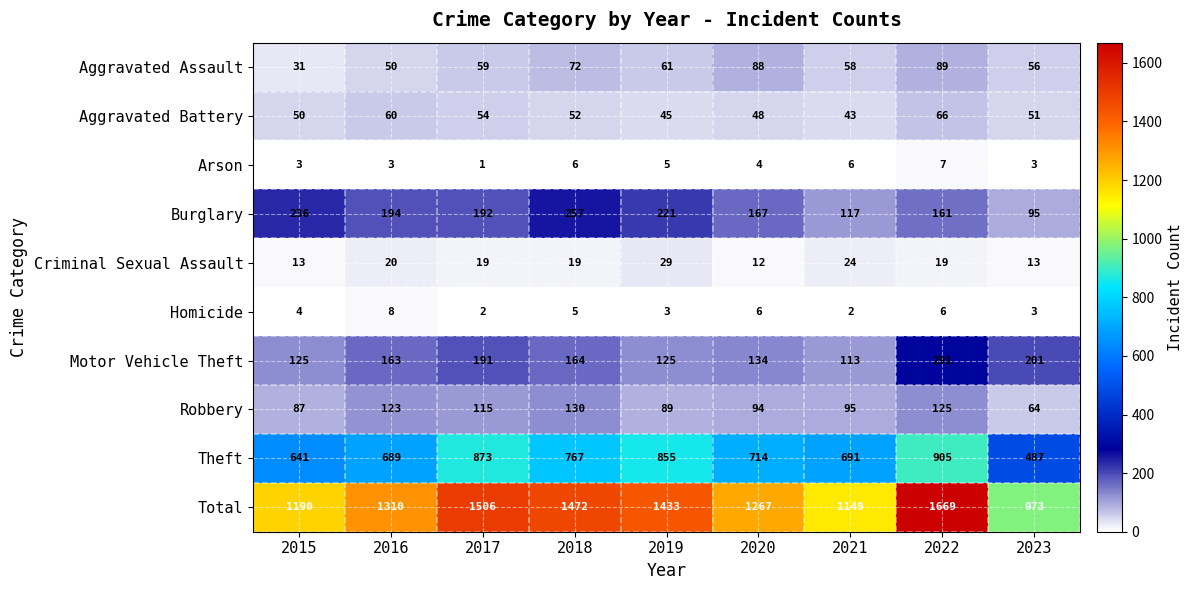

Which series has the largest total across all categories?

Total